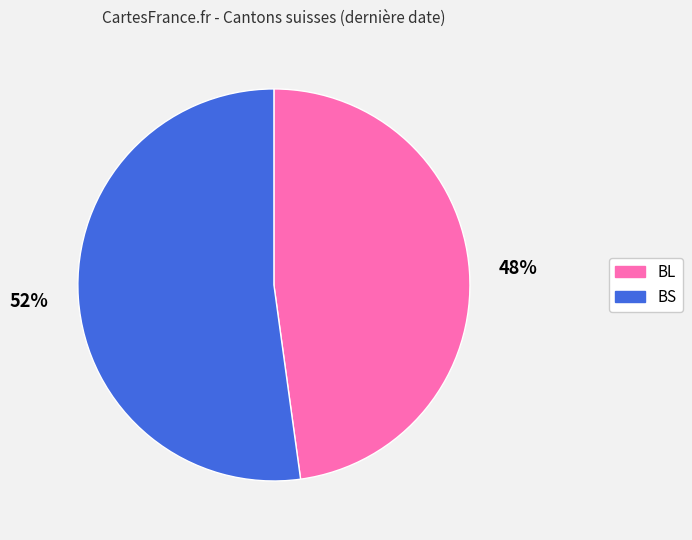

To the nearest percent, what is the combined percentage of BL and BS?

100%